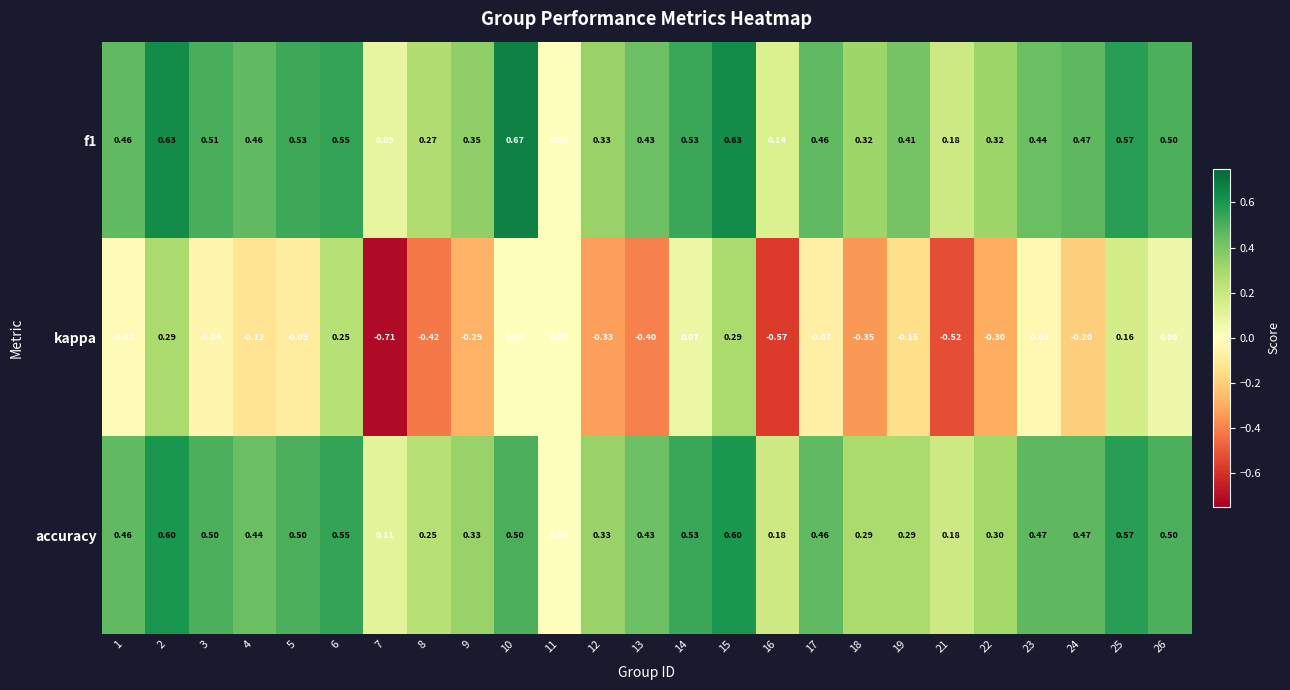

How many data points does each series have?

25